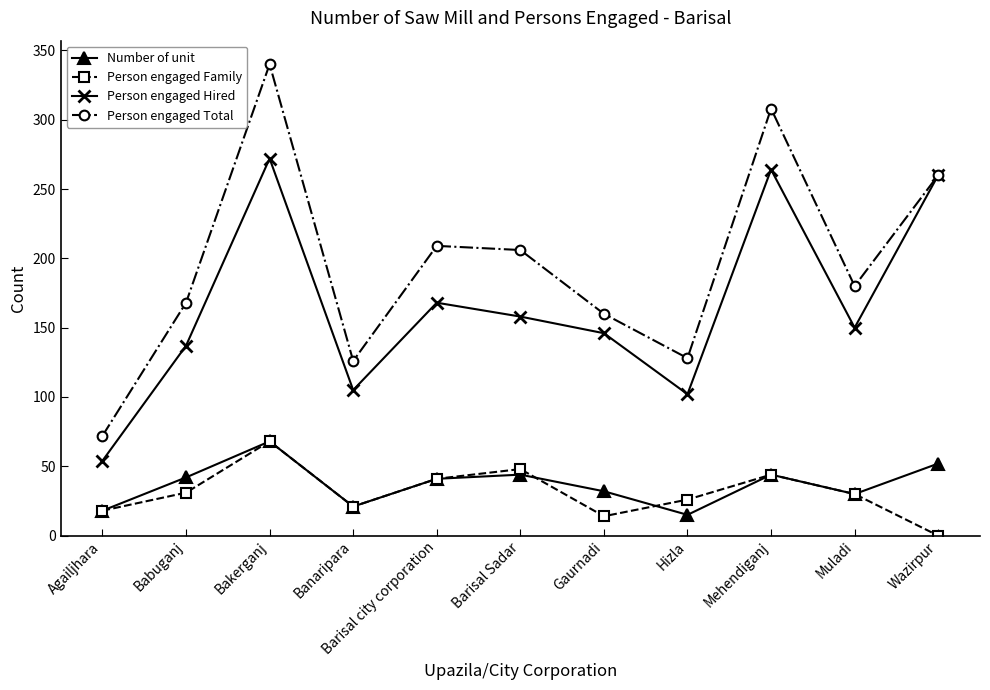

True or false: Person engaged Family and Person engaged Hired cross at least once.

False